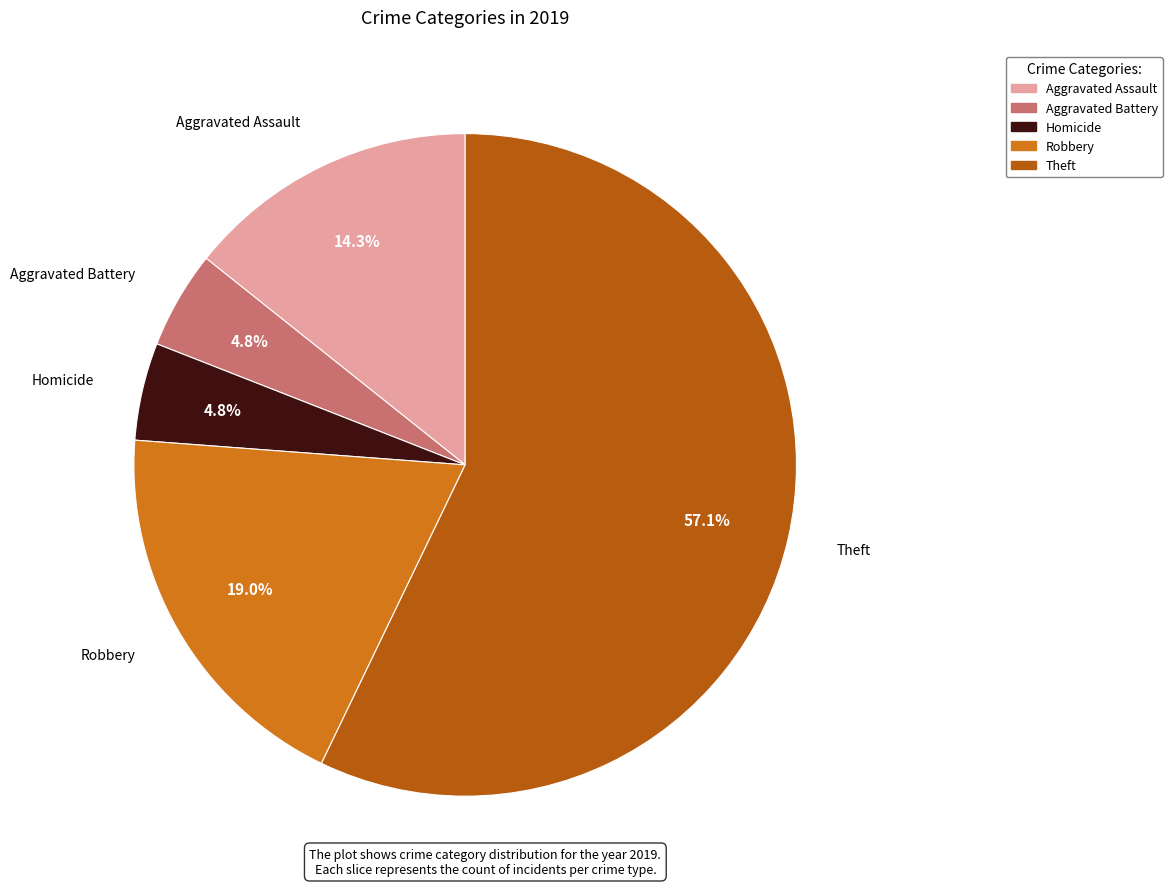

Count the number of slices in the pie.

5